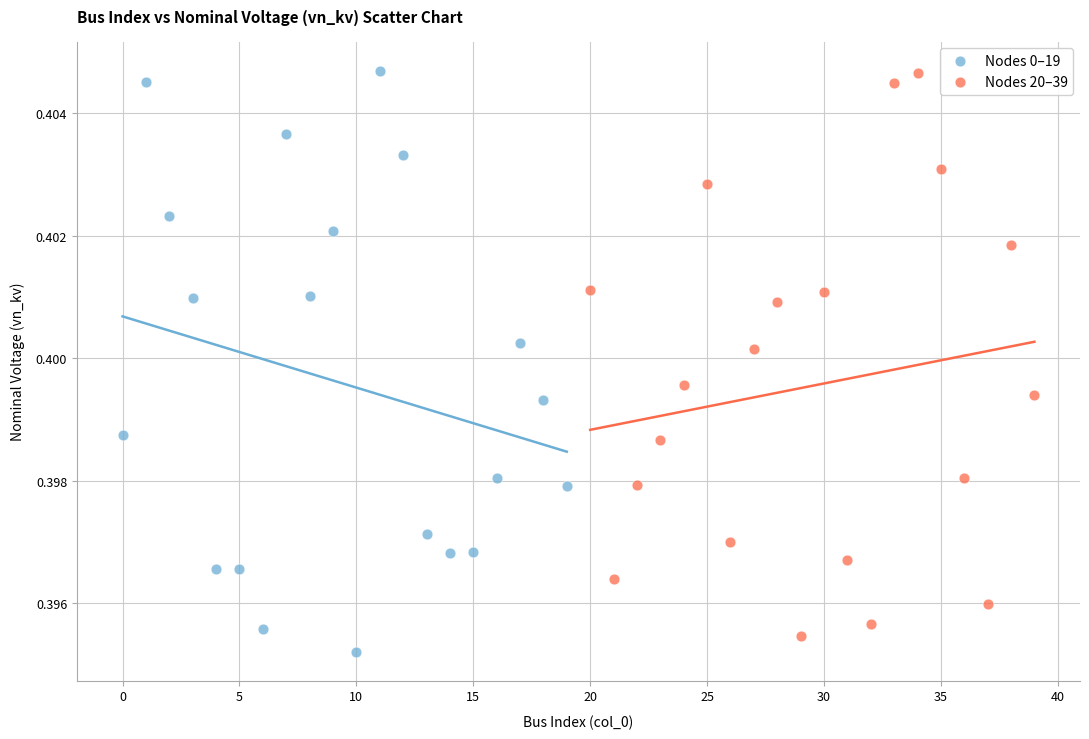

Which series has the widest spread of Y values?

Nodes 0–19